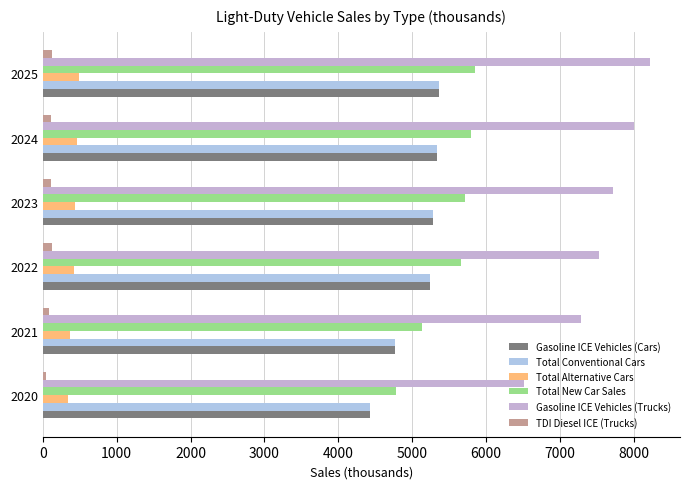

How many categories are shown in the chart?

6